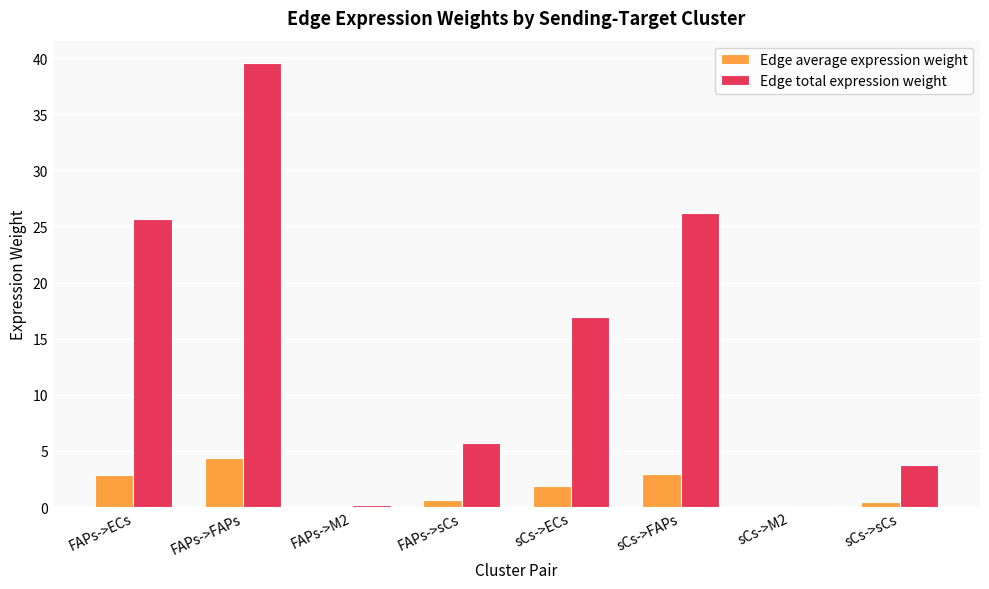

How many values in the Edge average expression weight series exceed 1?

4